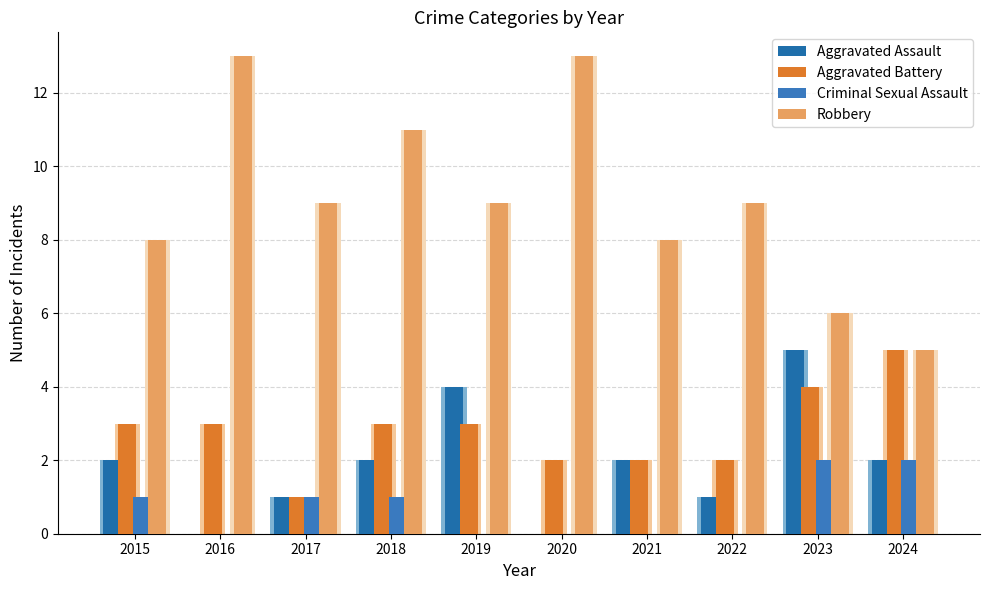

How many data points does each series have?

10